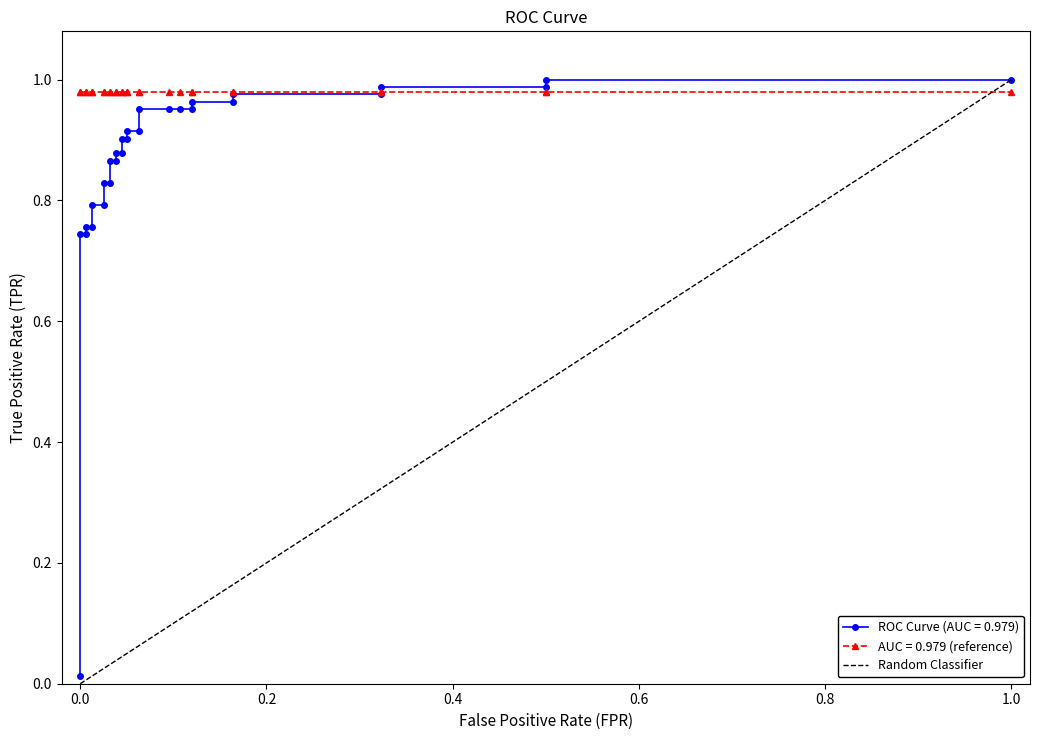

What value does the data have at 1.0?

1